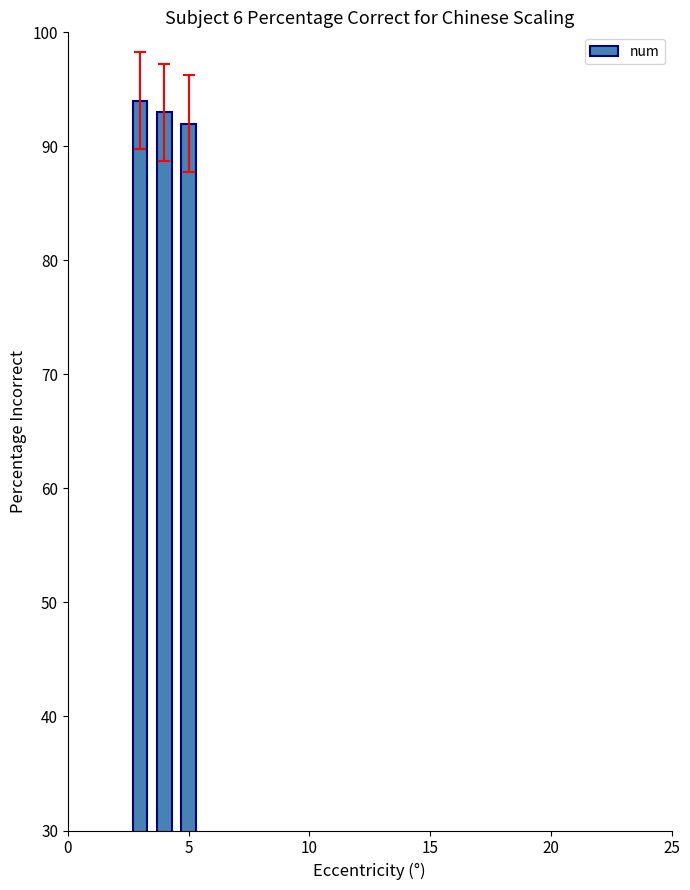

What is the value of the 3rd bar from the left?

92